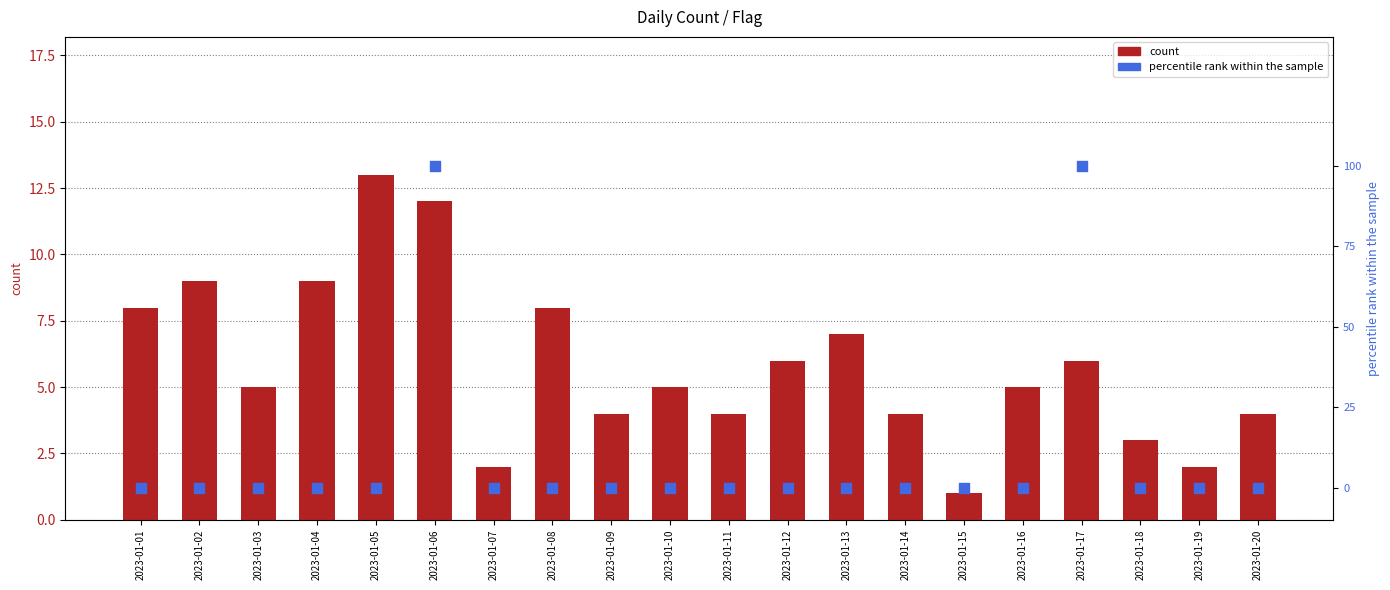

Which series has the largest Y range (max minus min)?

count